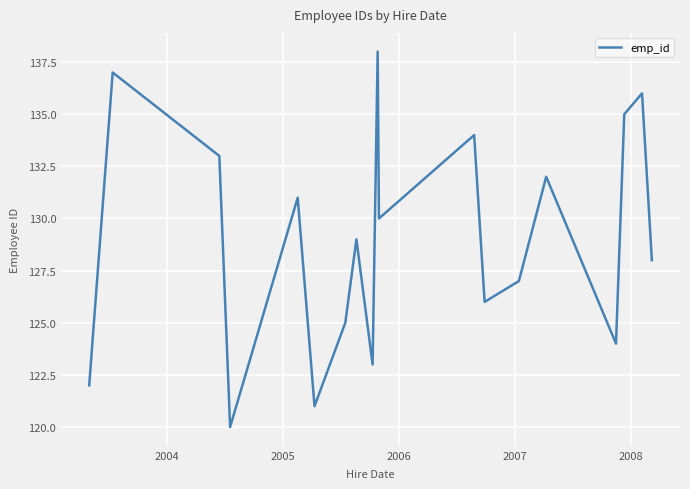

Reading right to left, transcribe all the data shown in this chart.

128	136	135	124	132	127	126	134	130	138	123	129	125	121	131	120	133	137	122